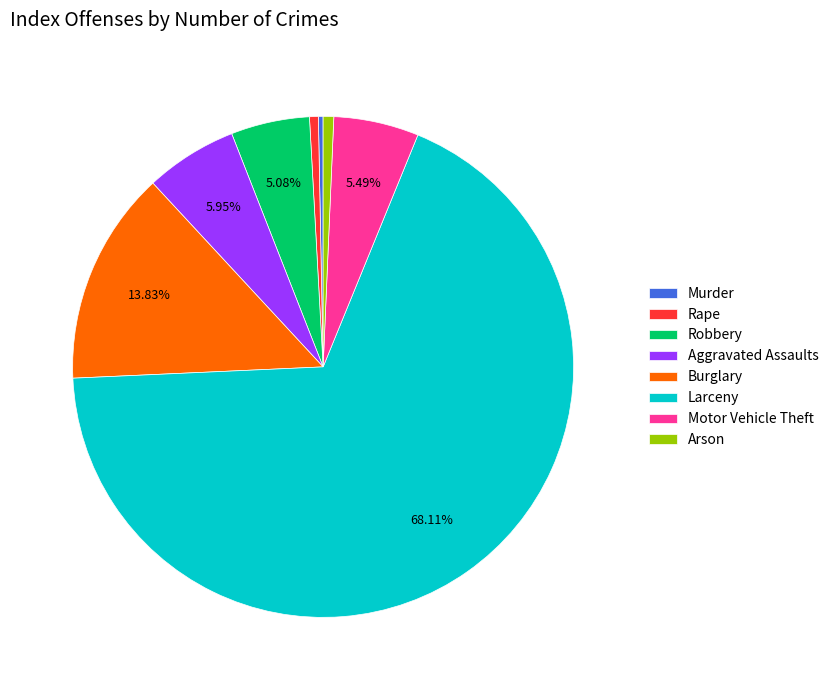

How many segments does this pie chart have?

8